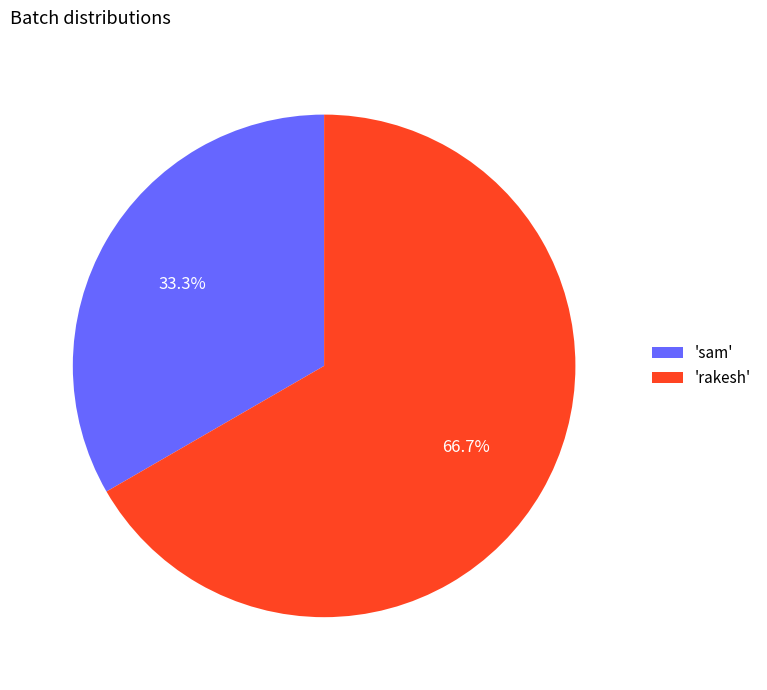

Between 'rakesh' and 'sam', which is larger?

'rakesh'